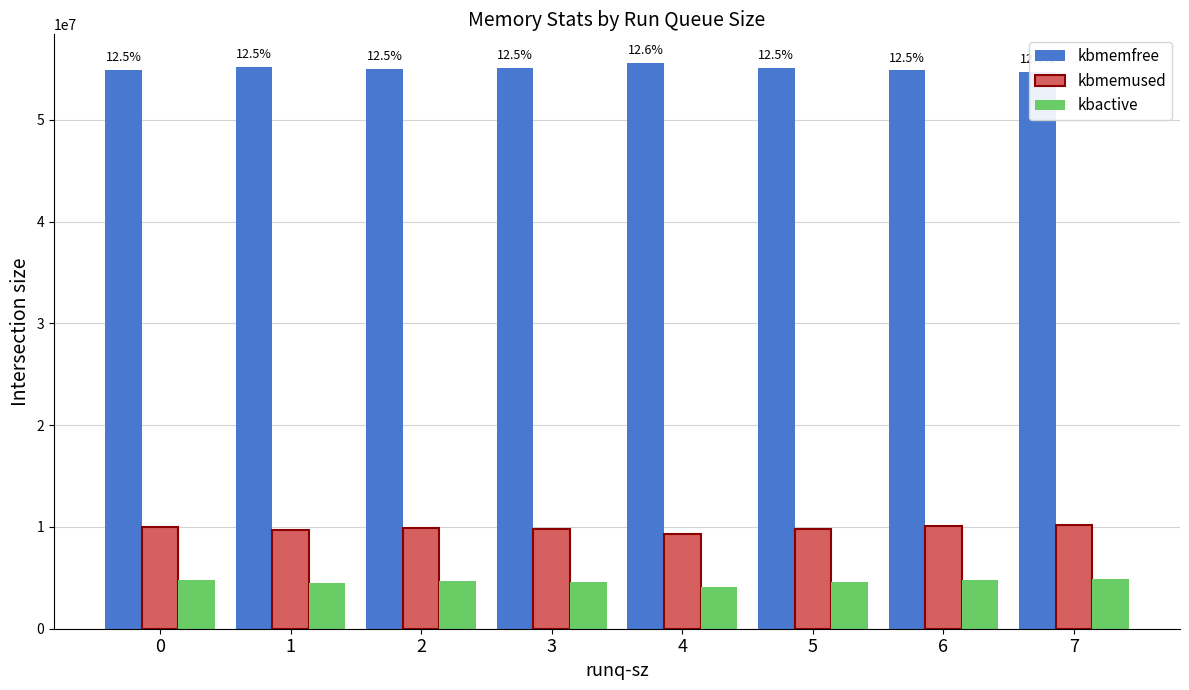

What is the total value across all series at 5?

69484256